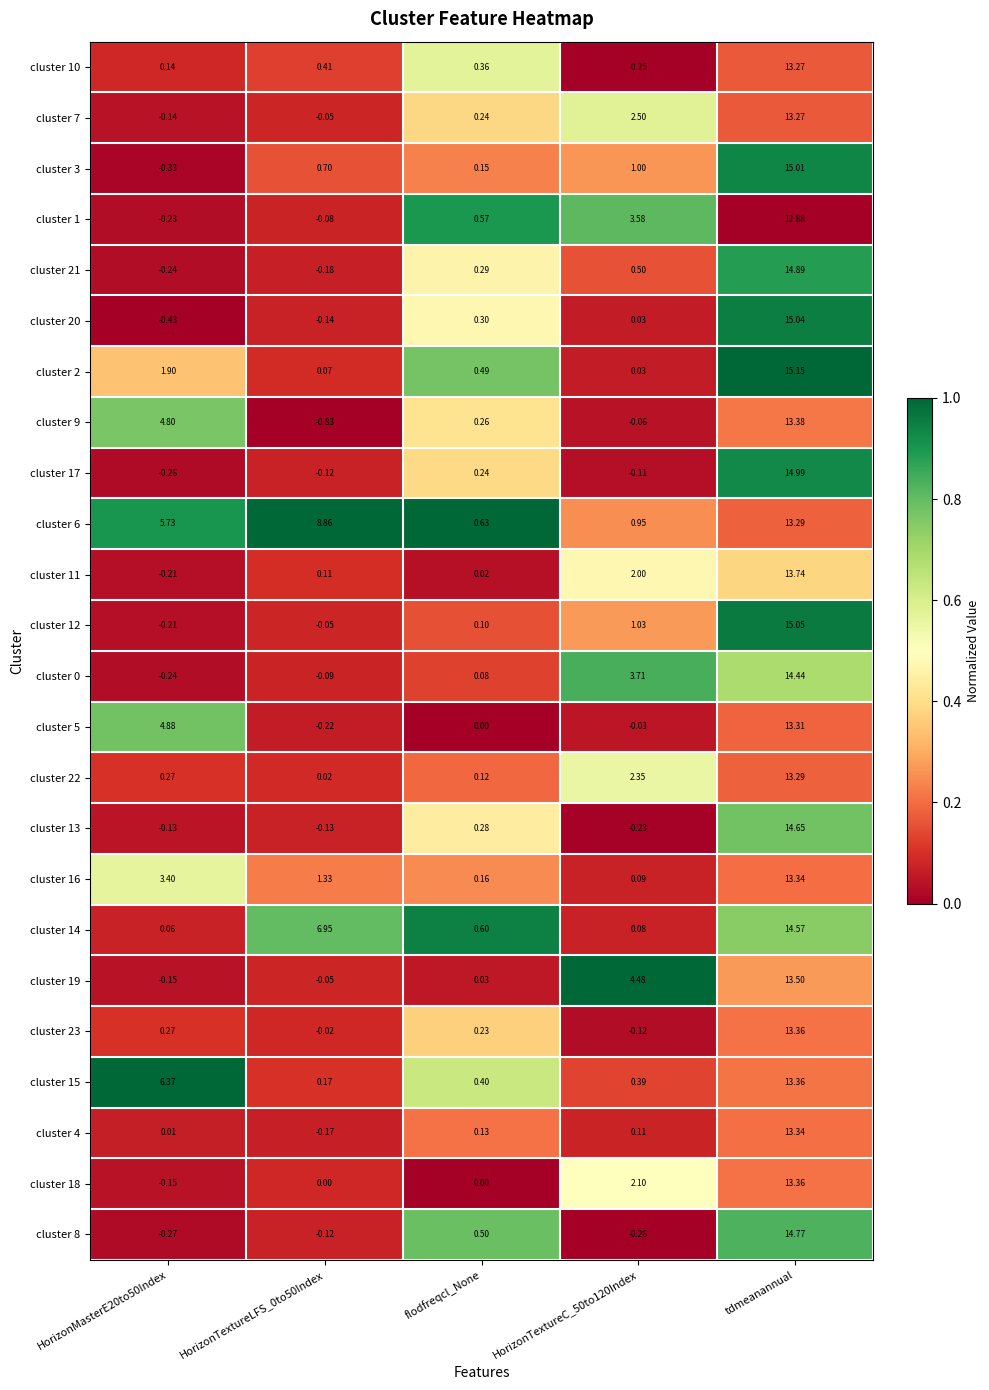

At which label does cluster 1 first exceed 0?

flodfreqcl_None